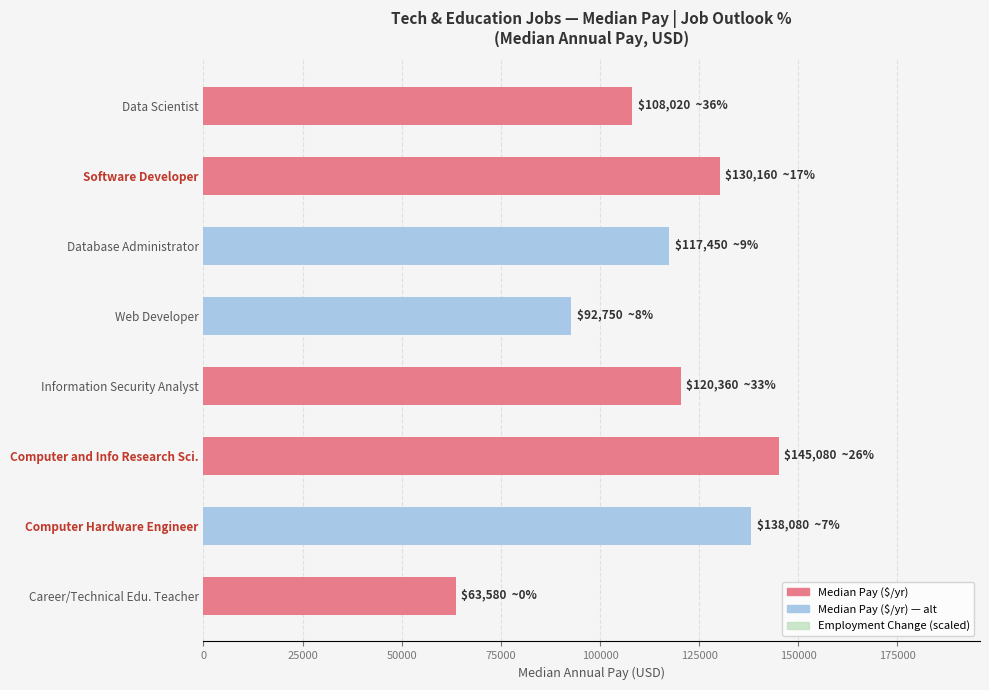

Count the number of categories in the chart.

8